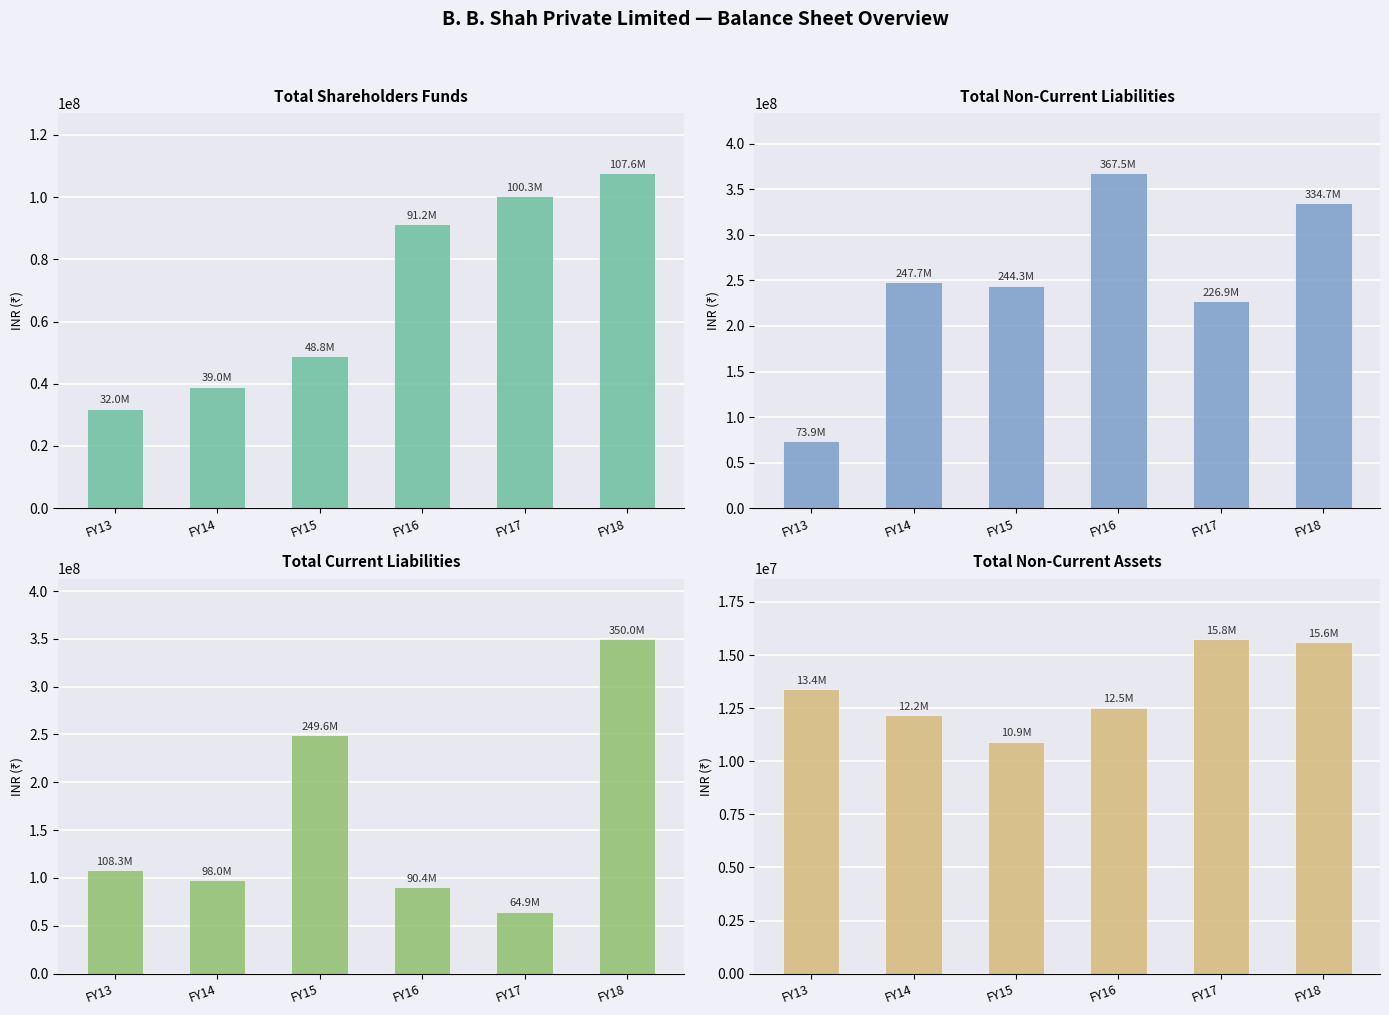

Rank the series by their maximum value, from lowest to highest.

Total non-current assets, Total shareholders funds, Total current liabilities, Total non-current liabilities